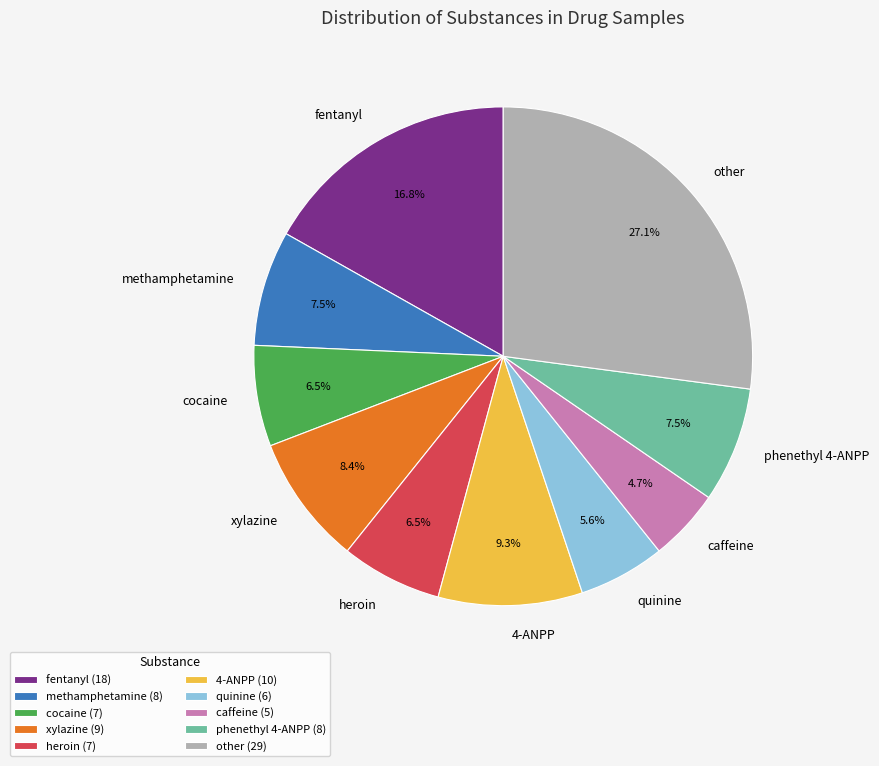

Is there any slice that represents more than half of the pie?

No